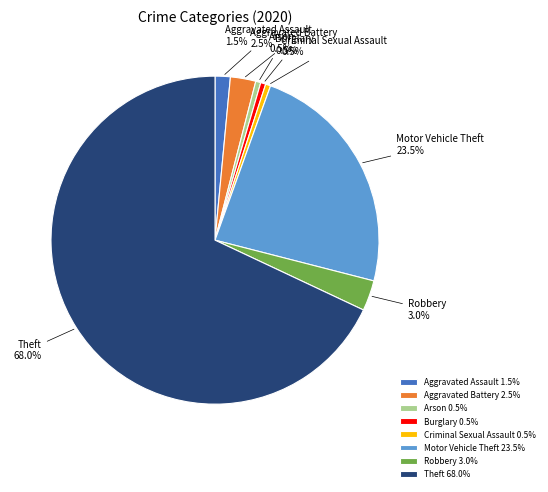

Is it true that Robbery is 3% of the pie?

True